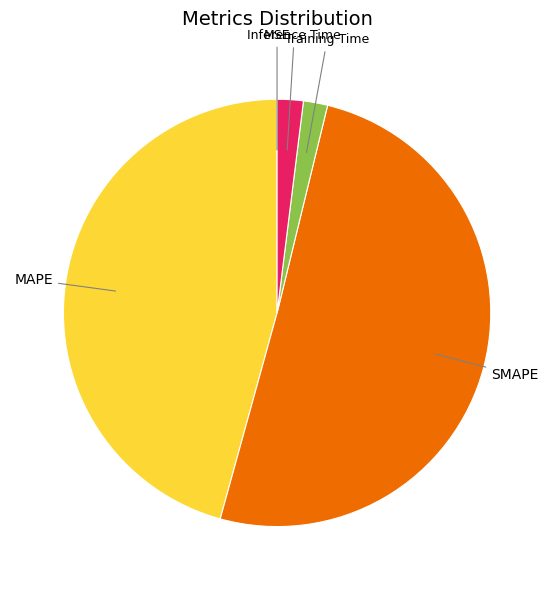

Is it true that Training Time is 2% of the pie?

True